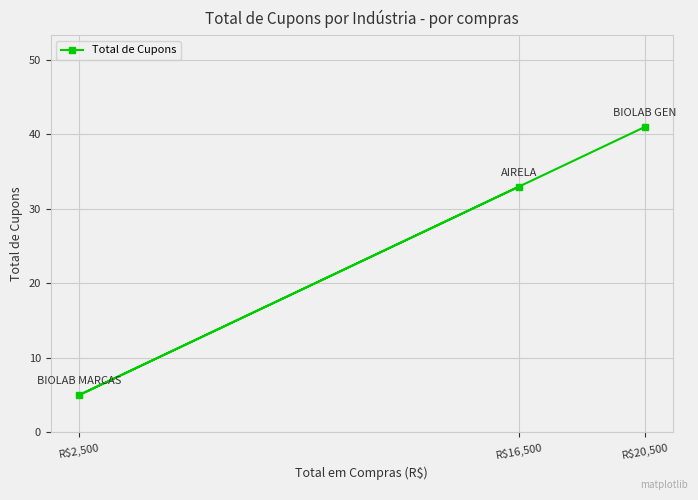

How many distinct data groups are displayed?

1